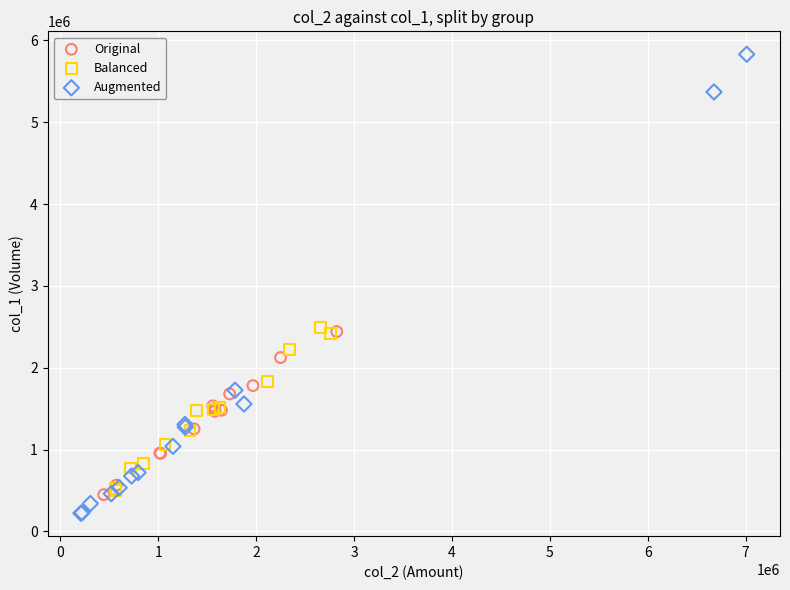

Which series reaches the maximum Y coordinate?

Augmented